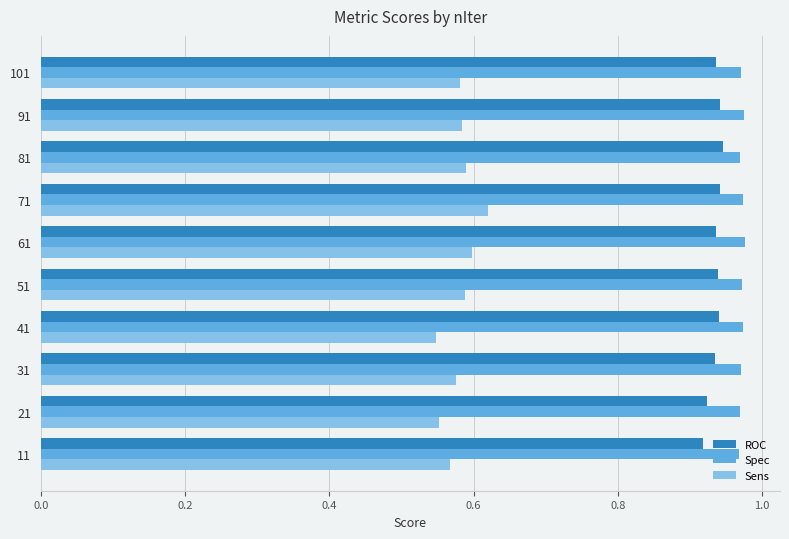

Count the Sens values in the range 0 to 1.

10